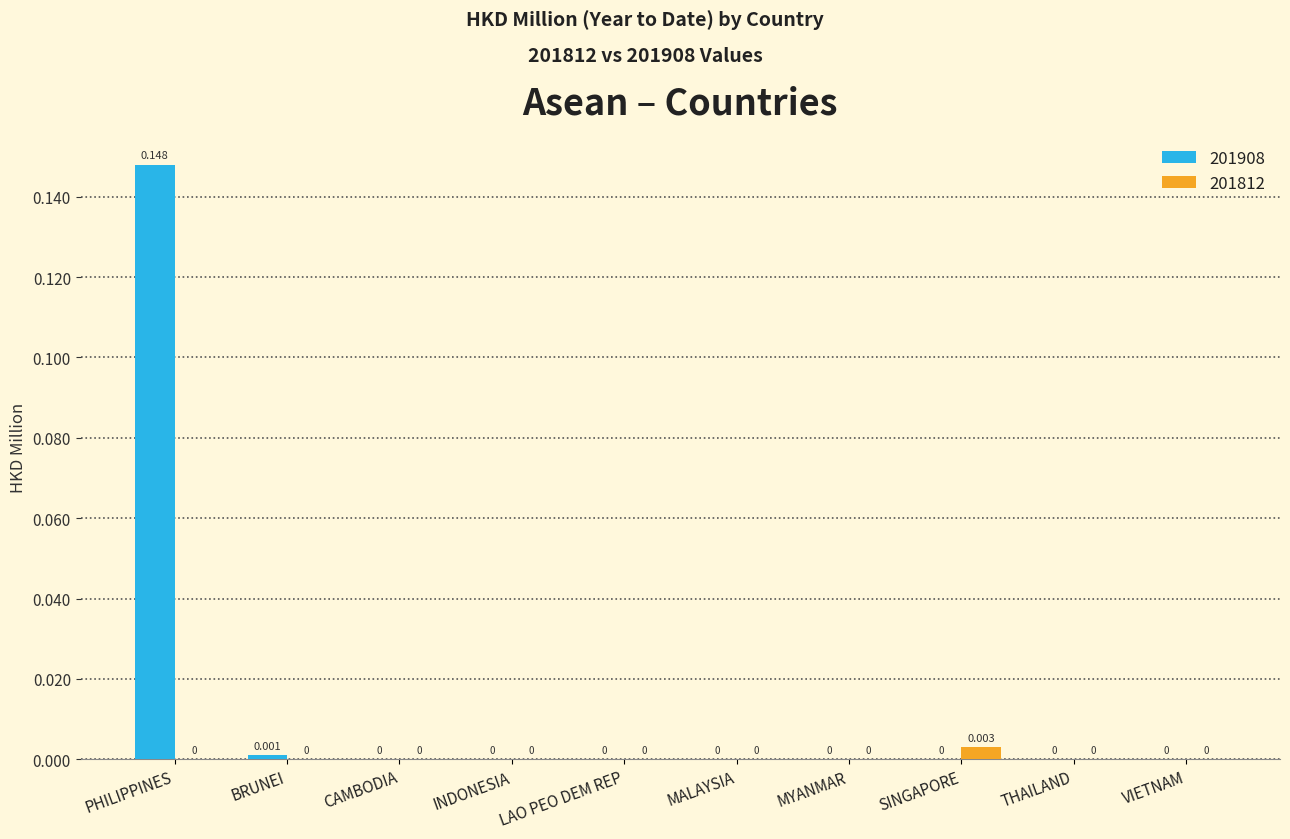

At which category does the chart reach its peak across all series?

PHILIPPINES